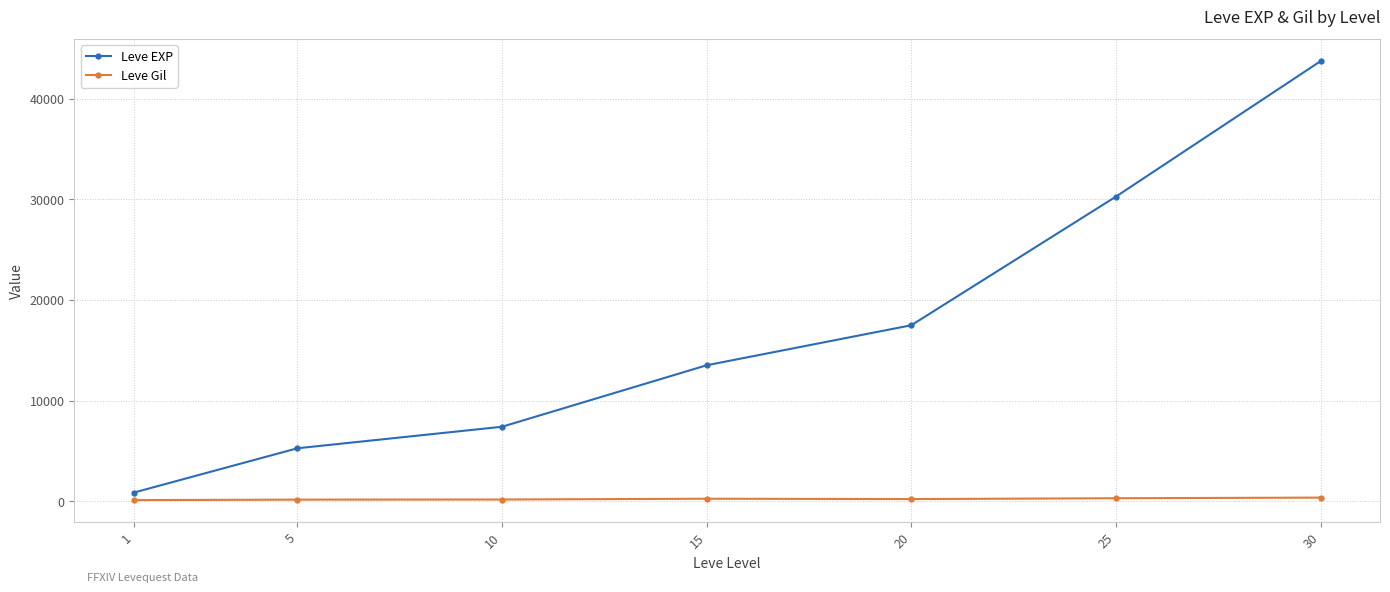

How many data points does each series have?

7